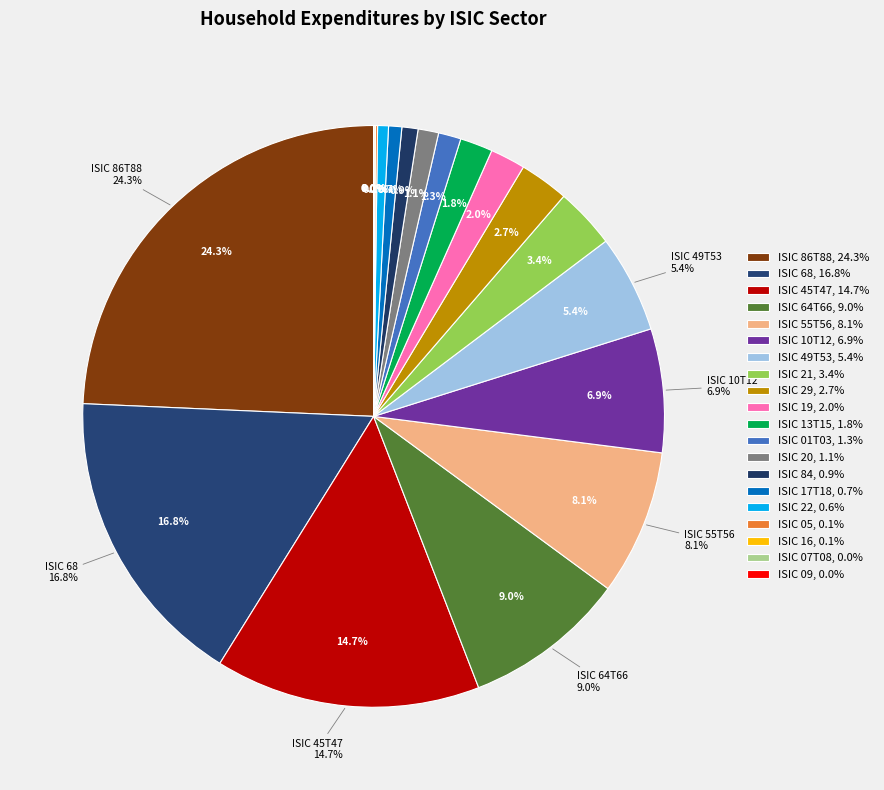

Between ISIC 49T53 and ISIC 55T56, which is larger?

ISIC 55T56